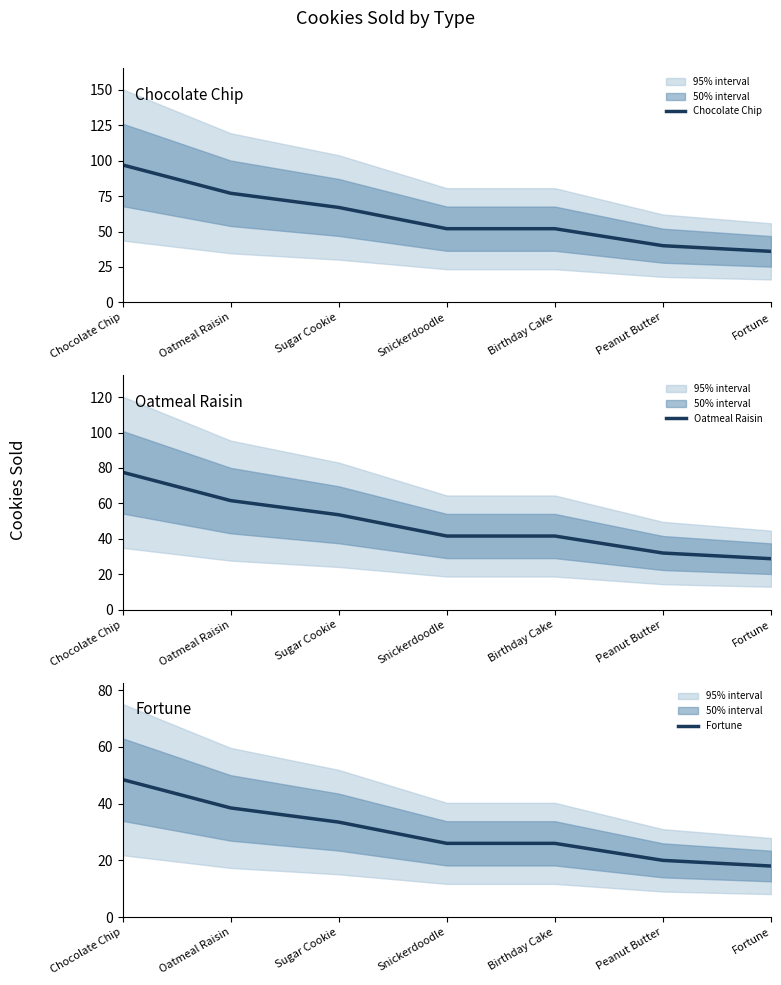

How many data points in Oatmeal Raisin are above 41?

5